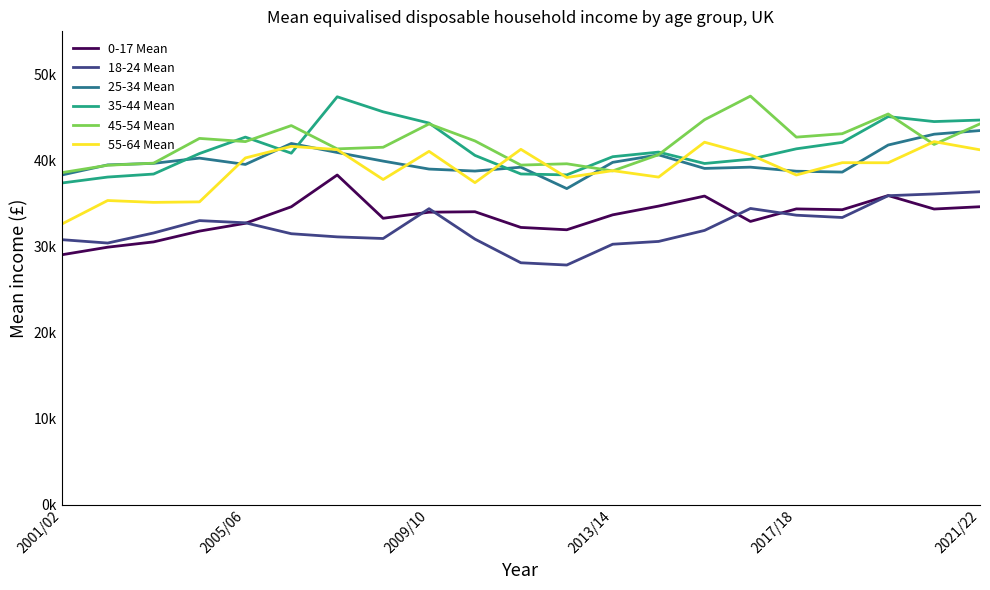

What are all the series names shown in the legend?

0-17 Mean, 18-24 Mean, 25-34 Mean, 35-44 Mean, 45-54 Mean, 55-64 Mean